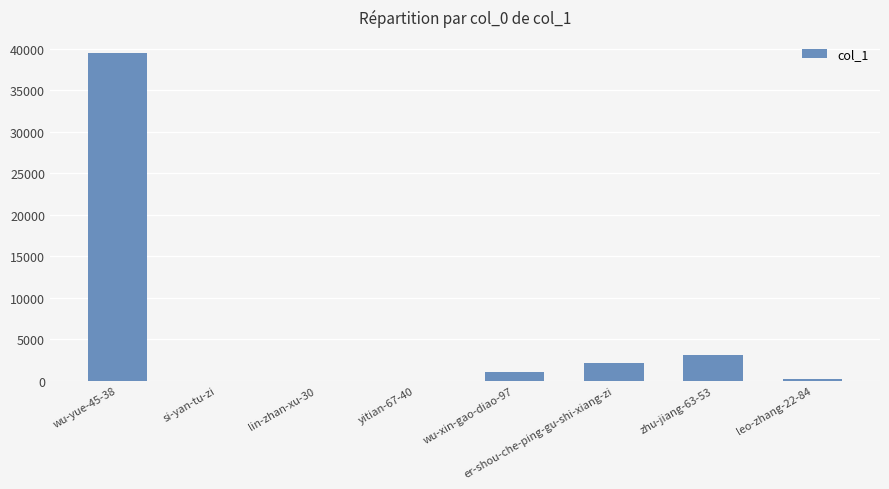

The chart shows a value of 3152 at zhu-jiang-63-53. True or false?

True